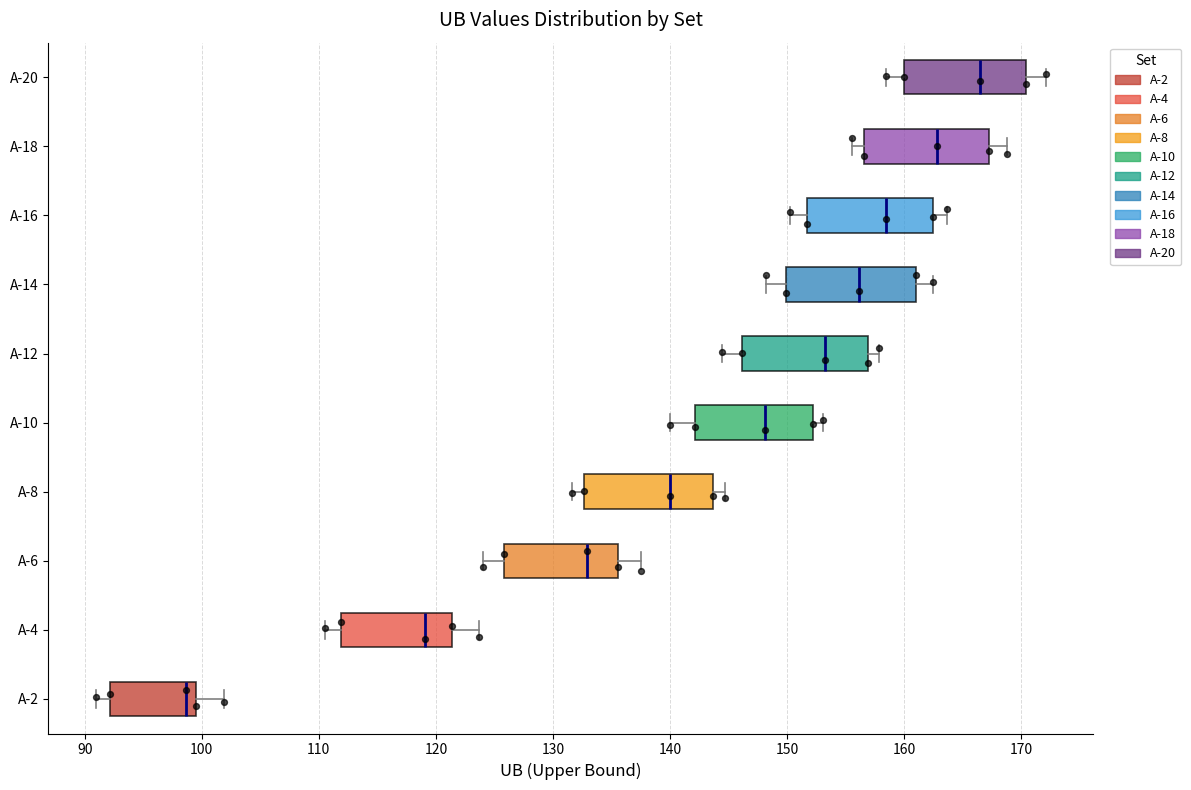

Reading bottom to top, transcribe this box plot: for each box, give where its median line is, the range the box spans, and where its two whiskers end, as read against the x-axis. The values are not printed on the chart, so give them approximately, as read against the axis.

A-2: median 99, box 92 to 100, whiskers 91 to 102
A-4: median 119, box 112 to 121, whiskers 110 to 124
A-6: median 133, box 126 to 136, whiskers 124 to 137
A-8: median 140, box 133 to 144, whiskers 132 to 145
A-10: median 148, box 142 to 152, whiskers 140 to 153
A-12: median 153, box 146 to 157, whiskers 144 to 158
A-14: median 156, box 150 to 161, whiskers 148 to 162
A-16: median 158, box 152 to 162, whiskers 150 to 164
A-18: median 163, box 157 to 167, whiskers 156 to 169
A-20: median 166, box 160 to 170, whiskers 158 to 172